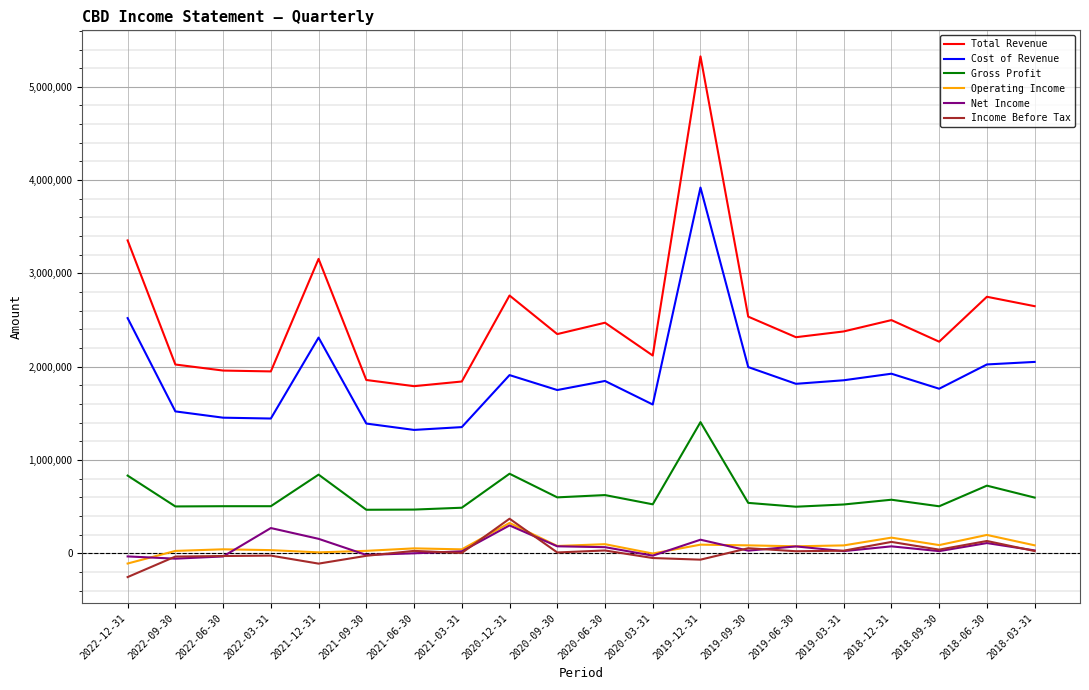

What is the maximum value shown in the chart?

5326400